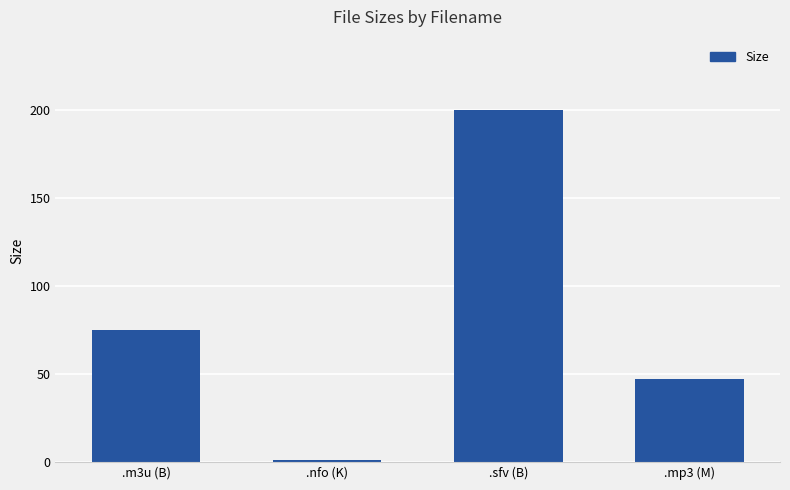

What is the value of the 4th bar from the left?

47.1